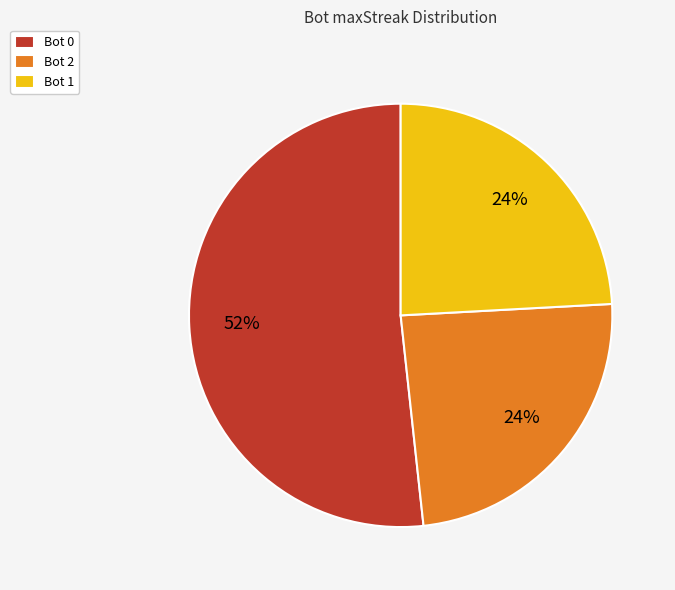

Is there any slice that represents more than half of the pie?

Yes